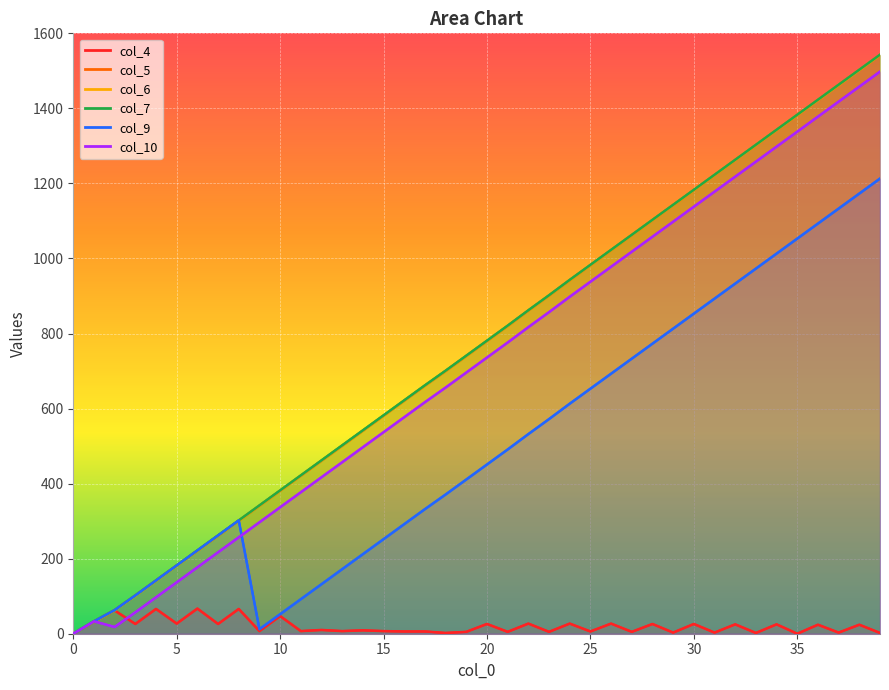

How many data points does each series have?

40